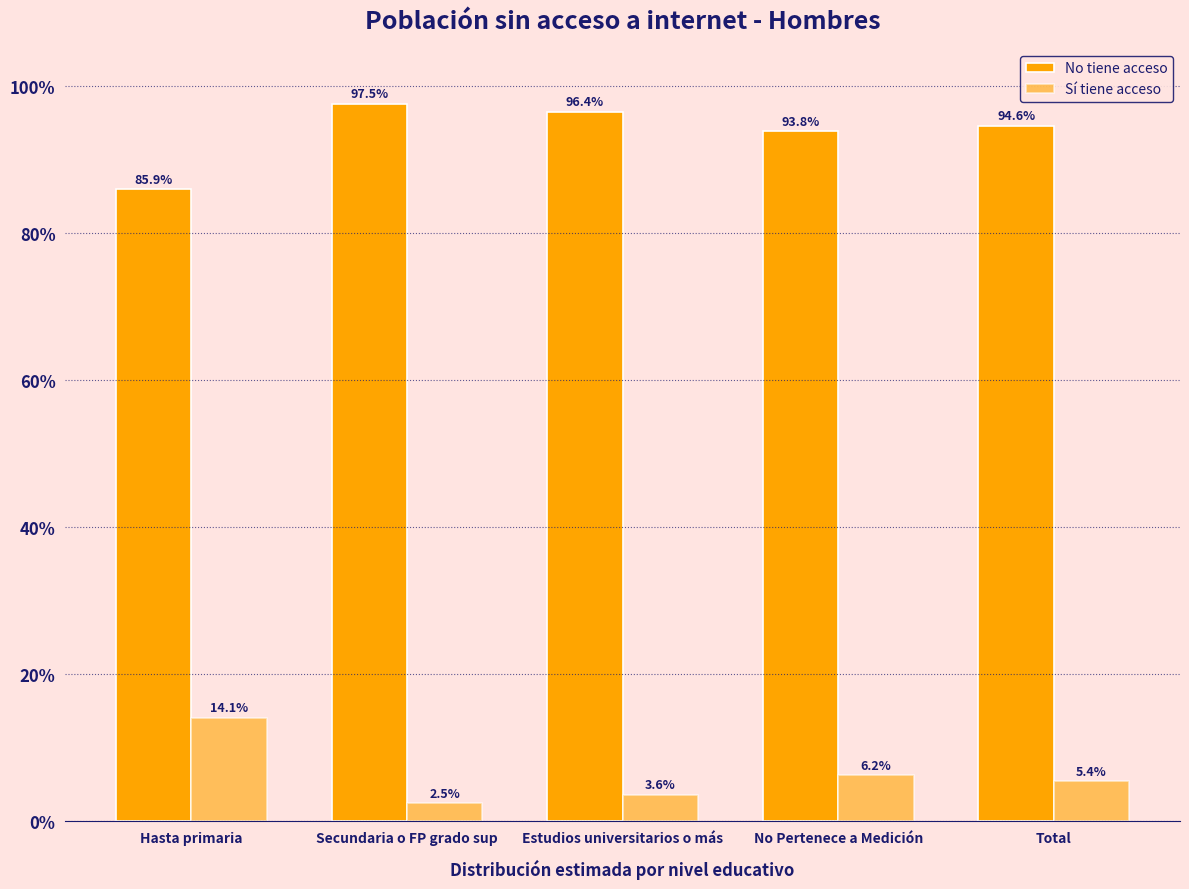

Does the chart contain stacked bars?

No